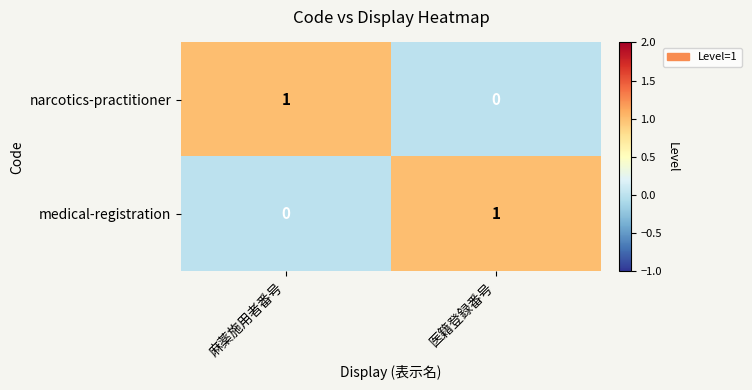

How many categories are shown in the chart?

2